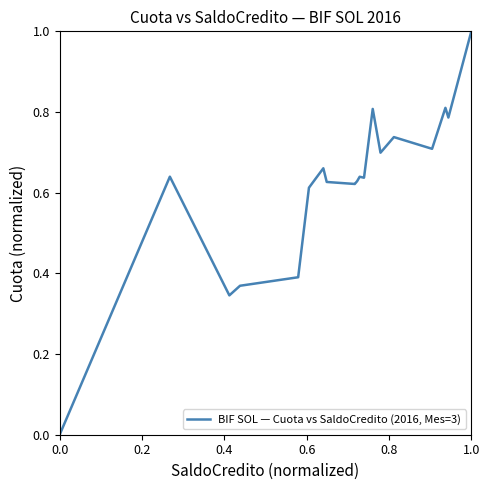

What is the greatest value displayed?

1.0